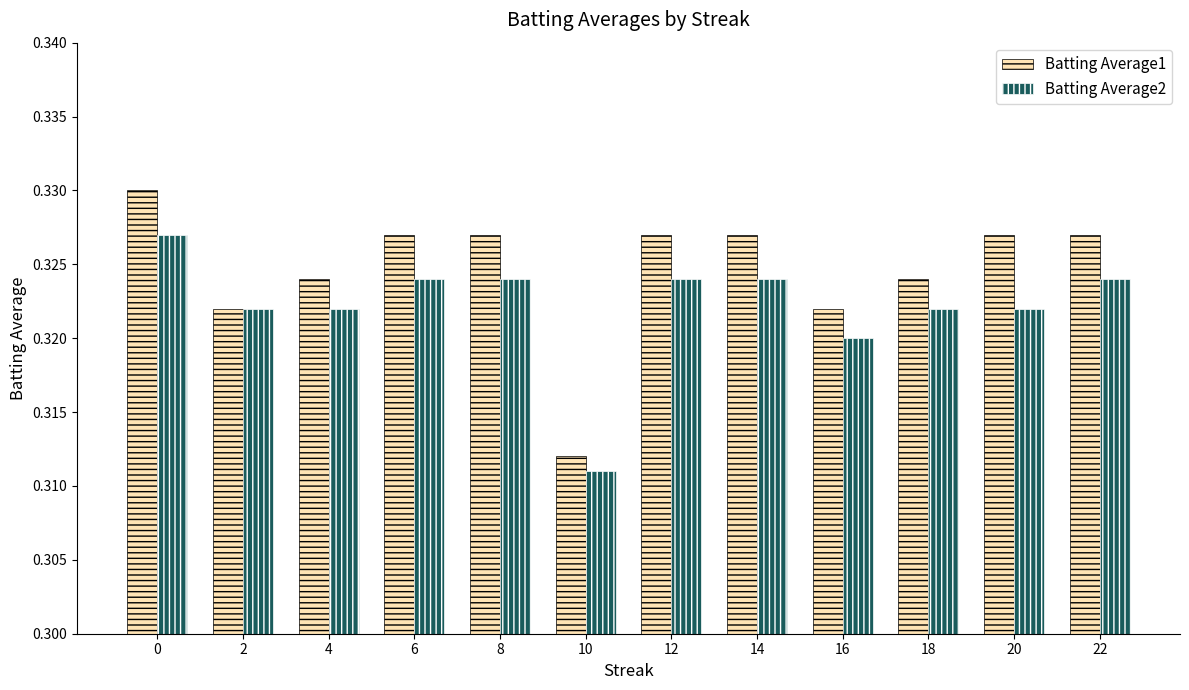

Which series has the widest spread of values?

Batting Average1